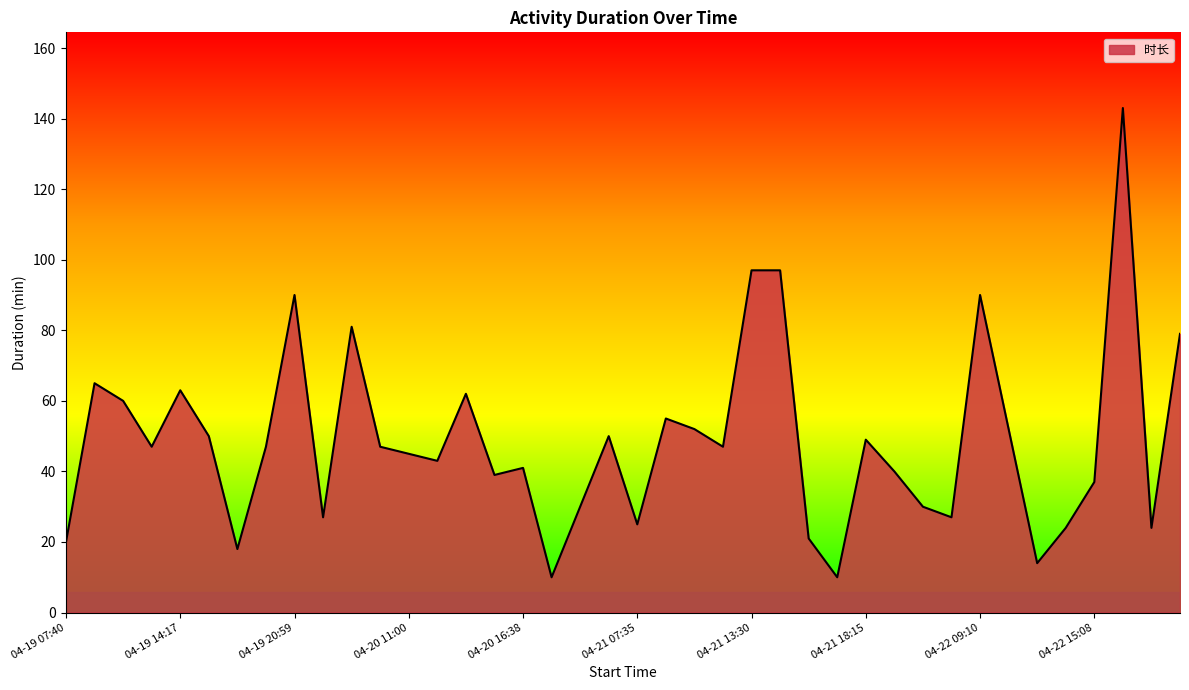

What is the minimum value shown in the chart?

10